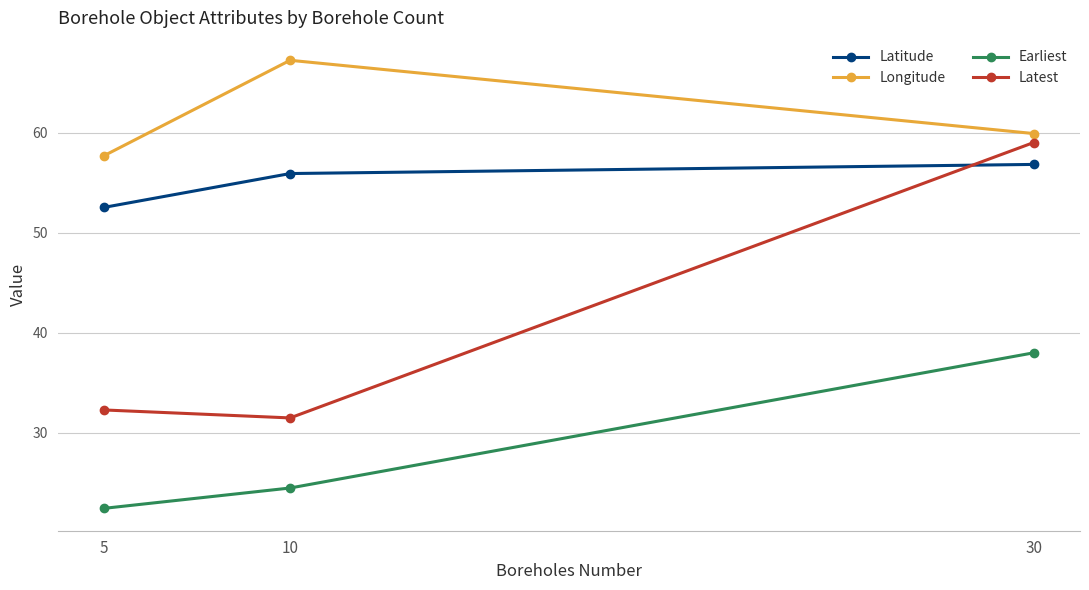

What is the approximate value of Earliest at 5?

22.5